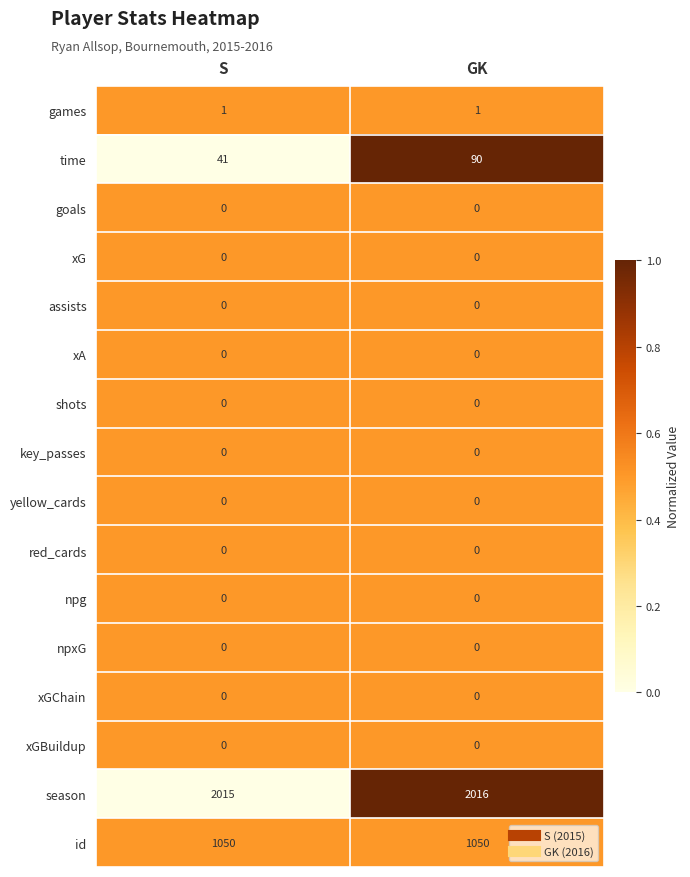

What is the total value across all series at S?

3107